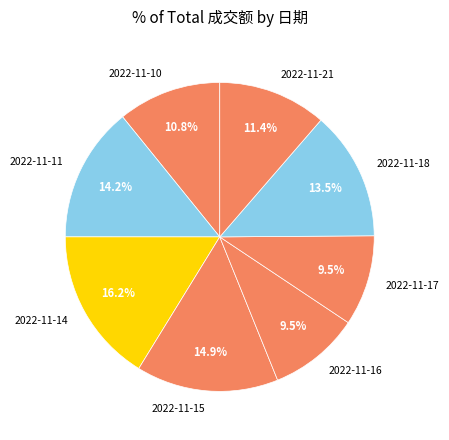

Is there any slice that represents more than half of the pie?

No